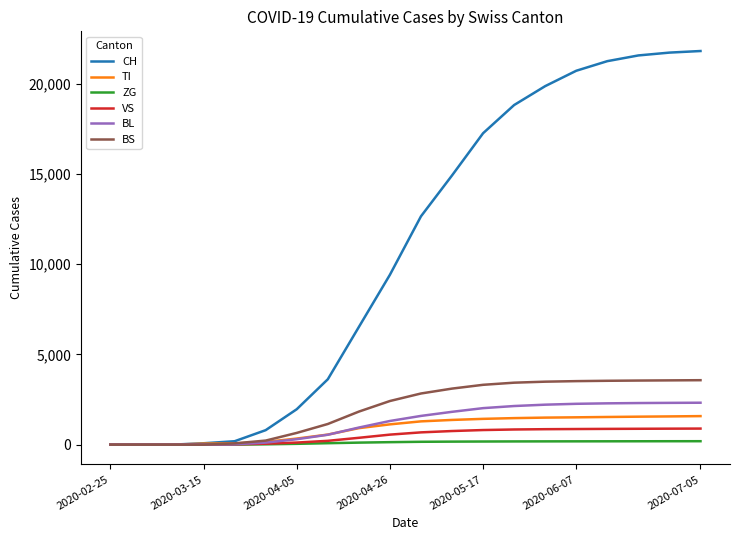

Which series has the largest total across all categories?

CH